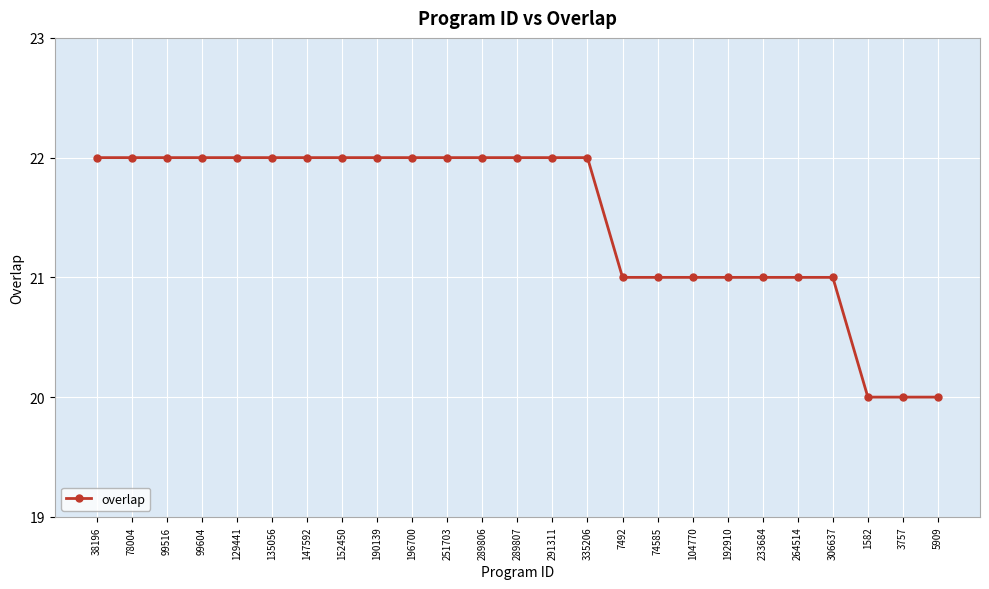

Between 335206 and 5909, which is larger?

335206